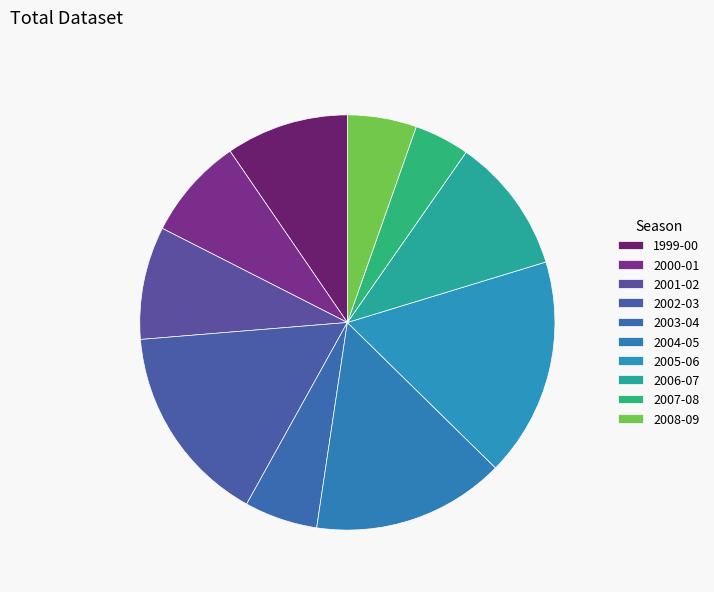

To the nearest percent, what is the average slice percentage?

10%